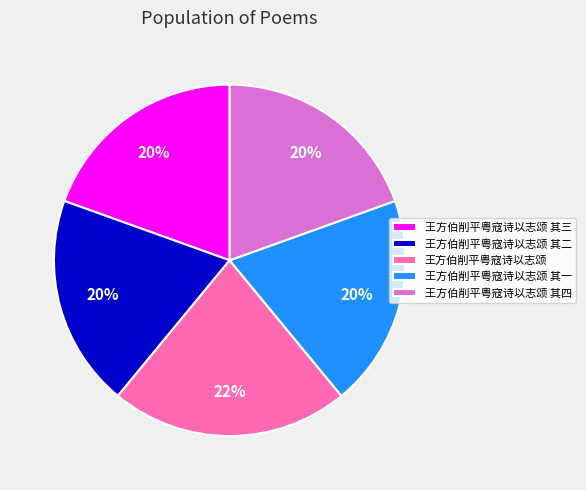

What percentage is the 王方伯削平粤寇诗以志颂 其三 slice, to the nearest percent?

20%